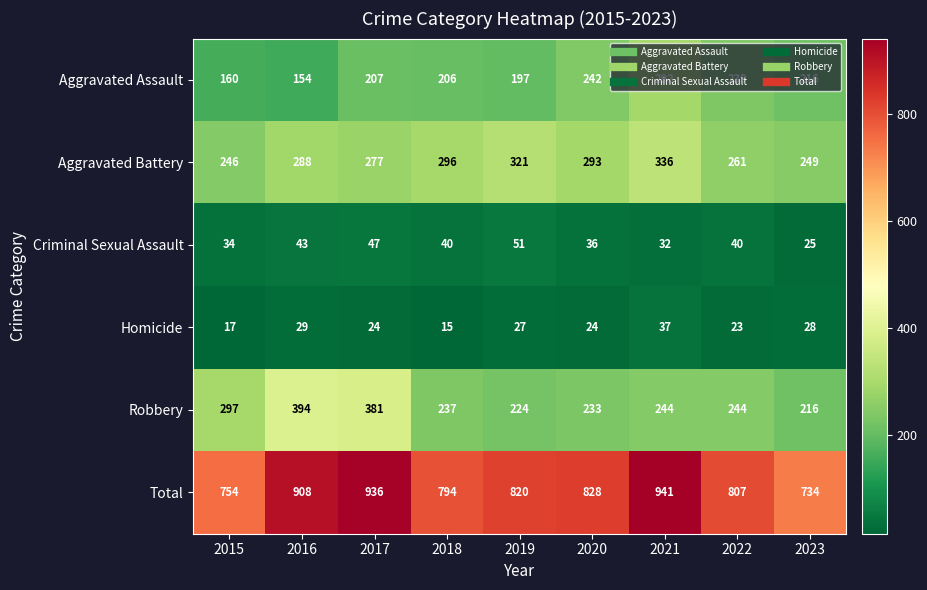

What is the difference between the Total values at 2016 and 2019?

88